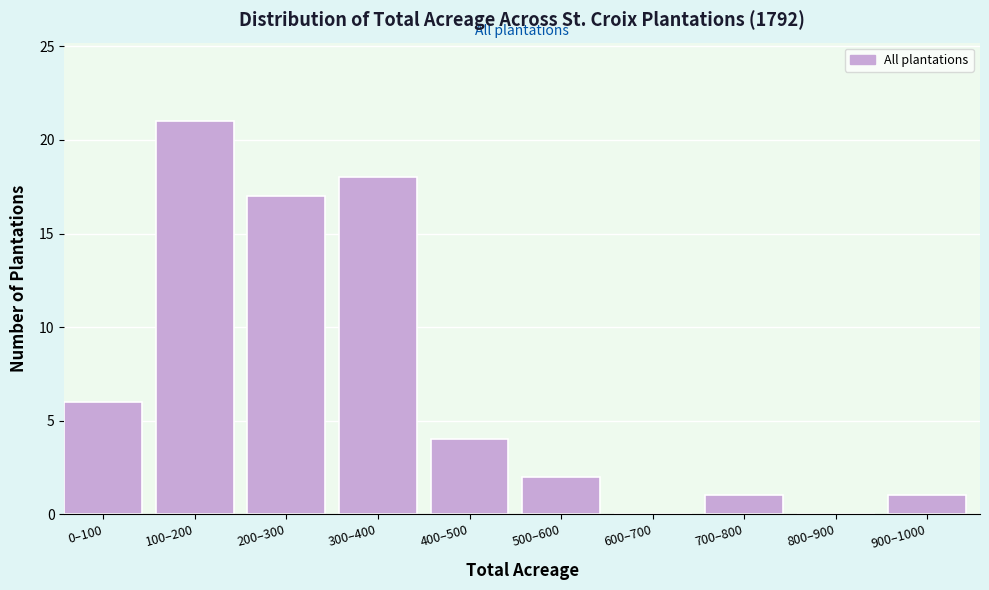

Reading right to left, what are all the values shown in this chart?

900–1000=1	800–900=0	700–800=1	600–700=0	500–600=2	400–500=4	300–400=18	200–300=17	100–200=21	0–100=6